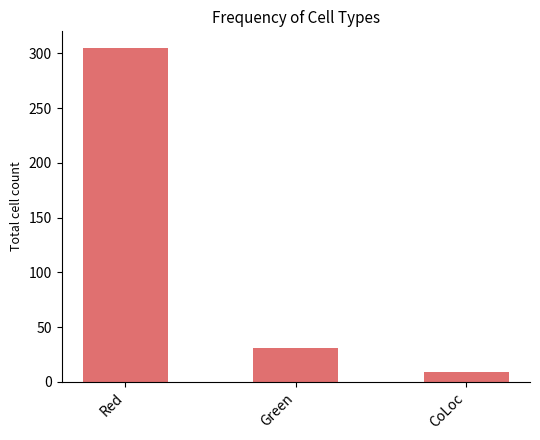

Reading right to left, extract all data points from this chart.

CoLoc=9	Green=31	Red=305